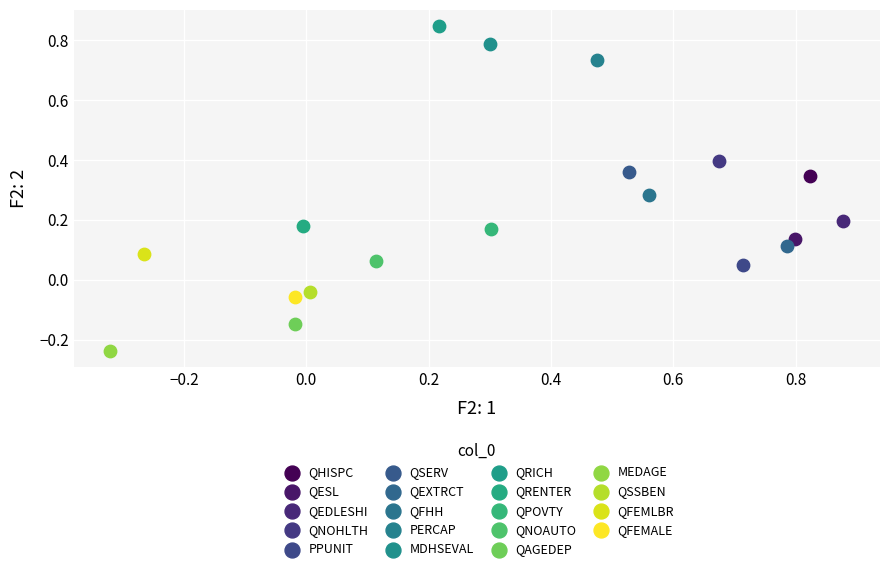

Which series contains the lowest Y value?

MEDAGE